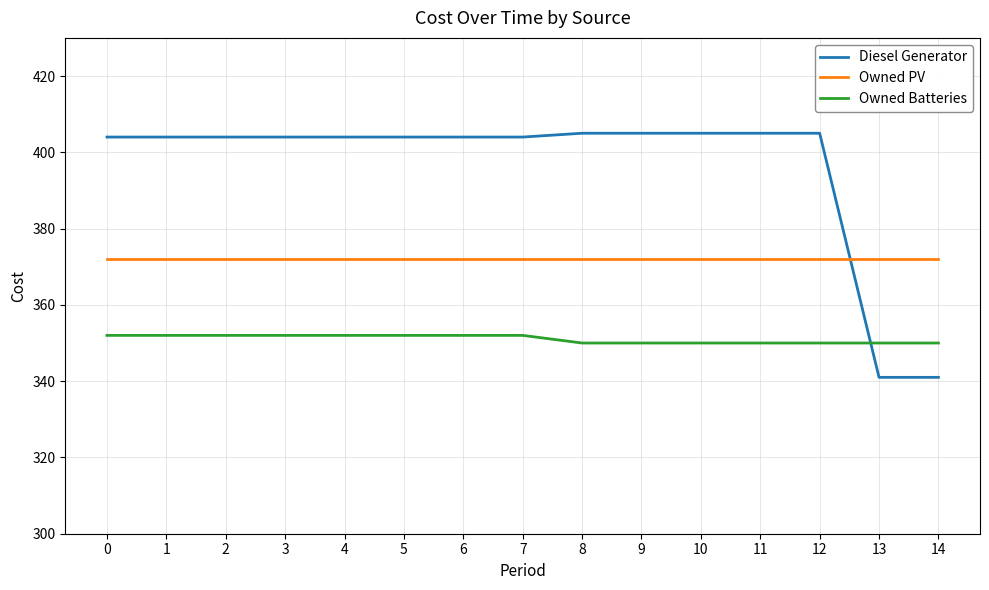

What is the sum of all Owned Batteries values?

5266